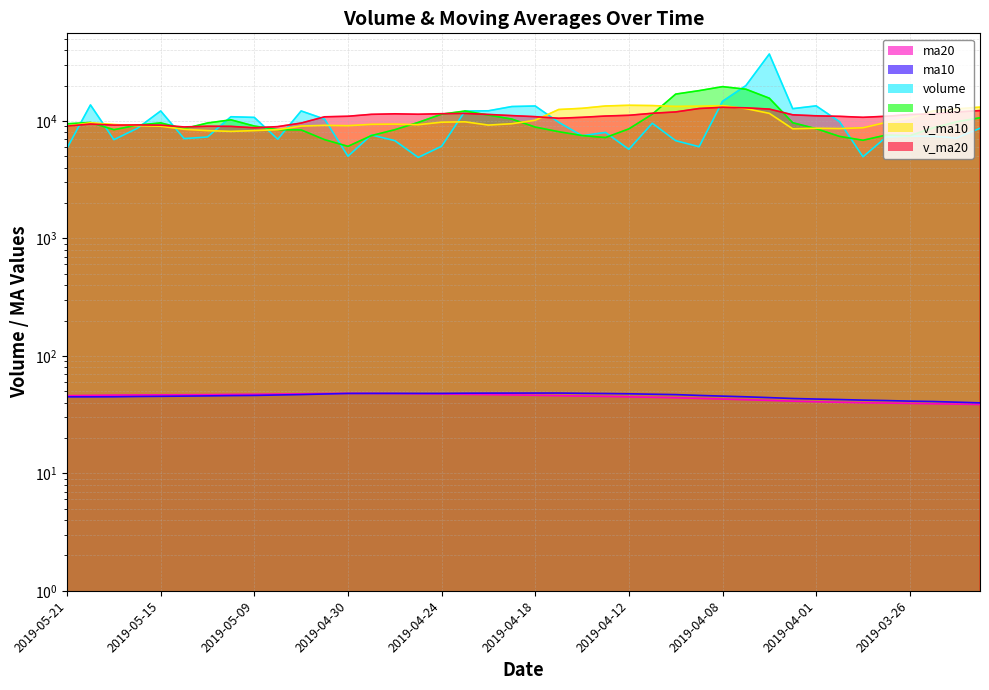

What is the label of the 9th point from the left?

2019-05-09